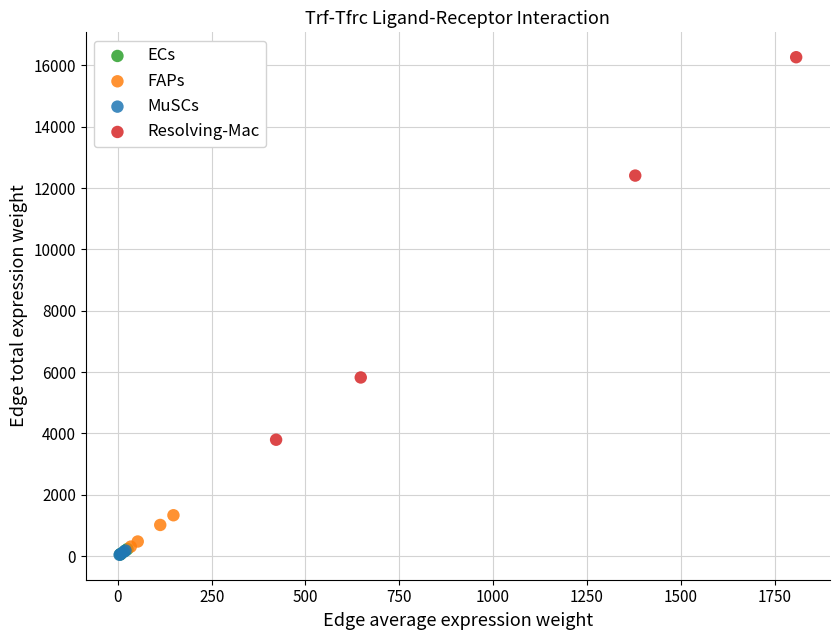

Which series reaches the maximum Y coordinate?

Resolving-Mac